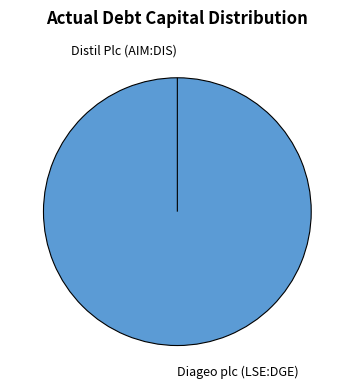

How much of the chart is everything except Distil Plc (AIM:DIS)?

100.0%